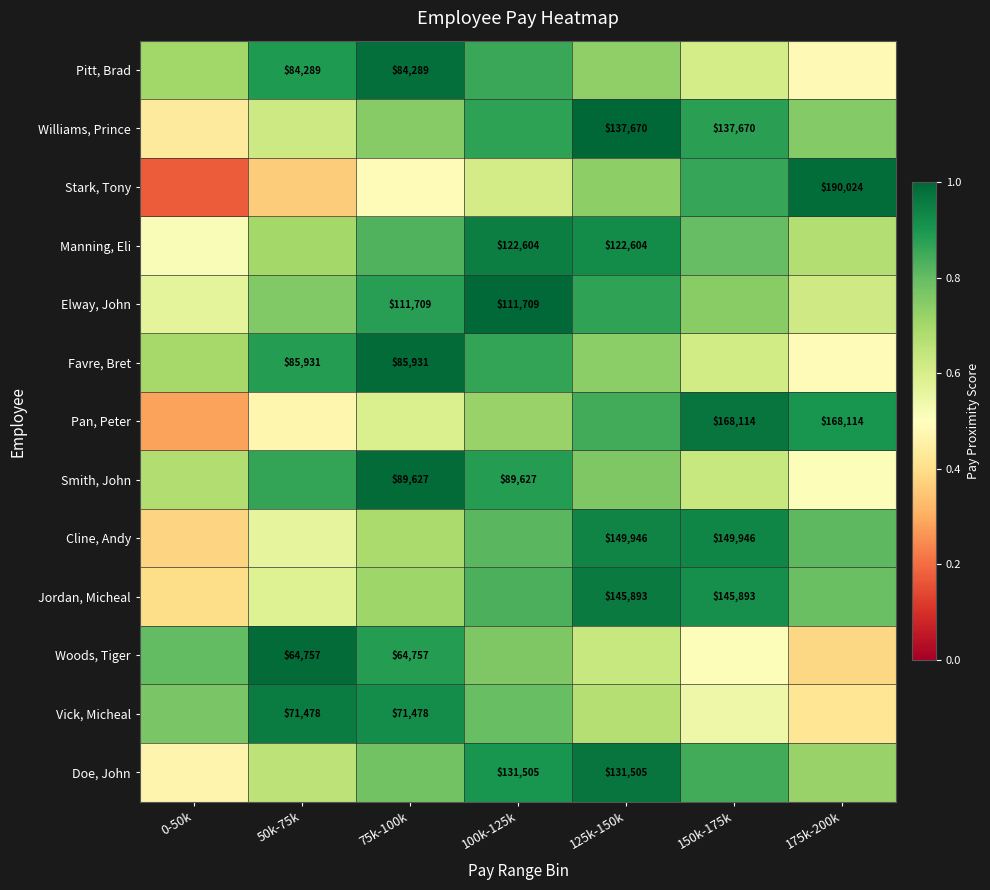

What is the sum of the Pitt, Brad values at 50k-75k and 100k-125k?

1.8